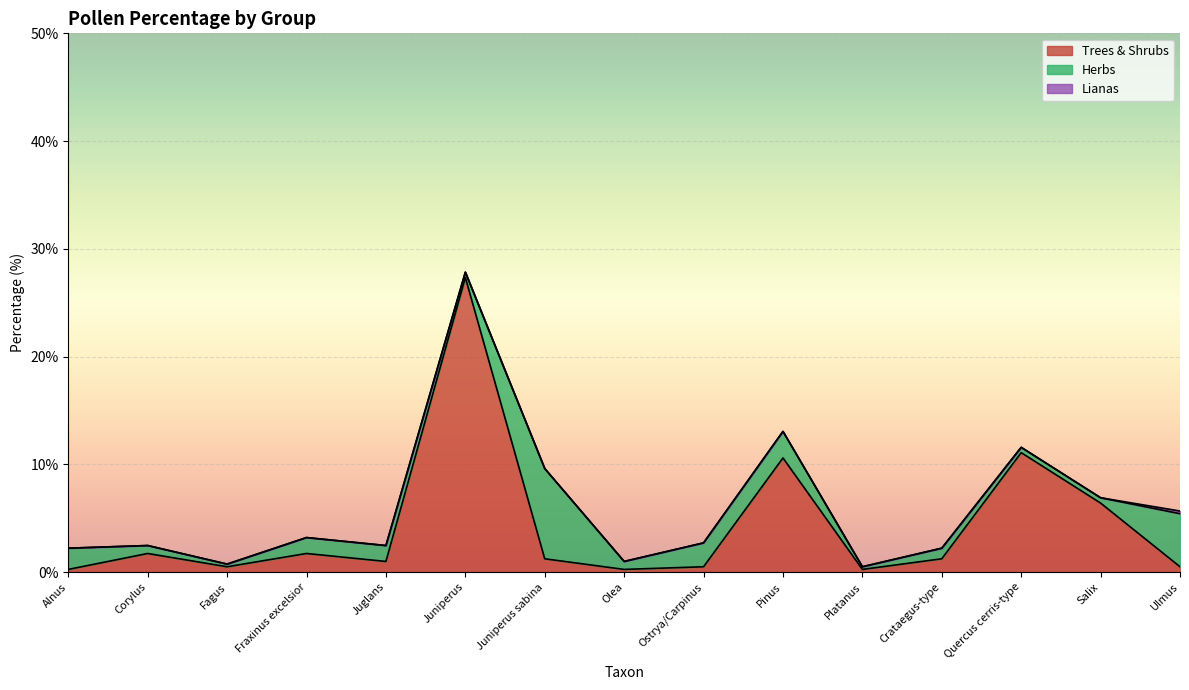

What is the sum of the Herbs values at Fraxinus excelsior and Ulmus?

6.4